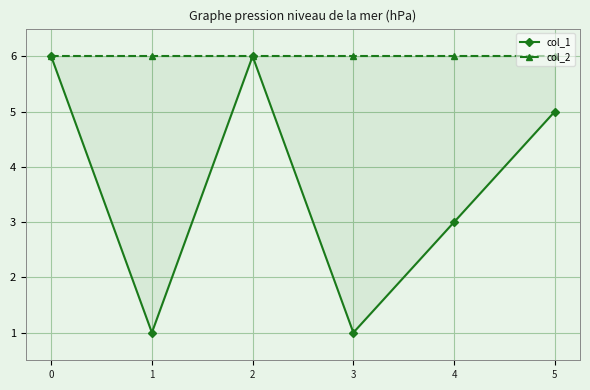

Rank the series by their average value, from highest to lowest.

col_2, col_1